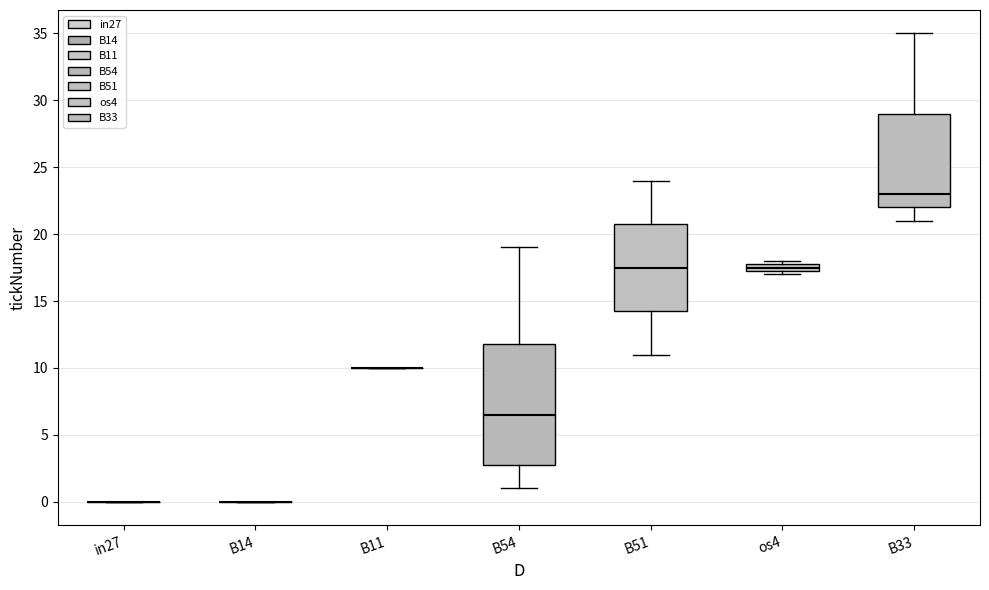

Which box is the tallest, from its lower edge to its upper edge?

B54